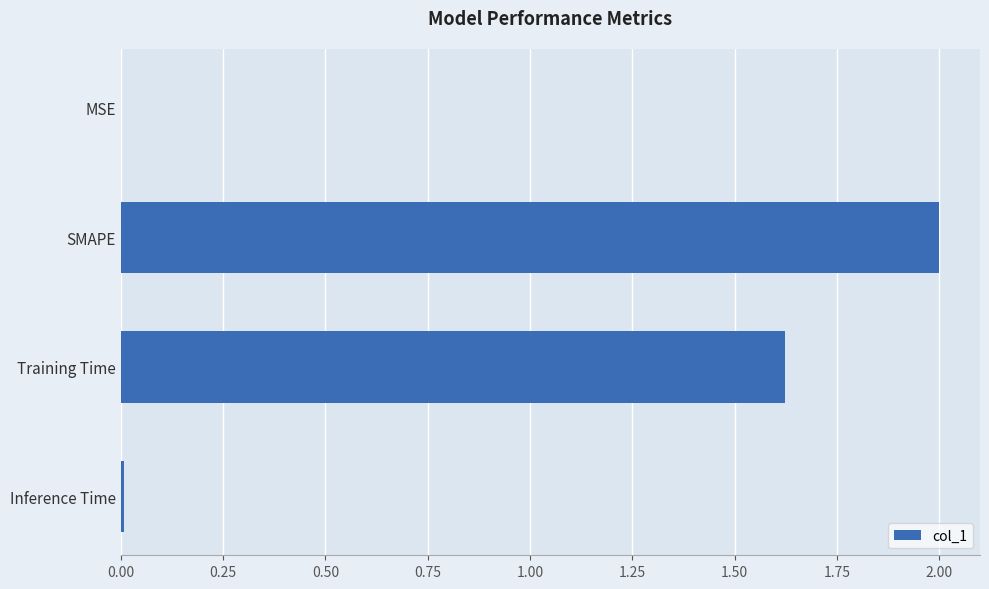

What is the sum of all values?

3.6